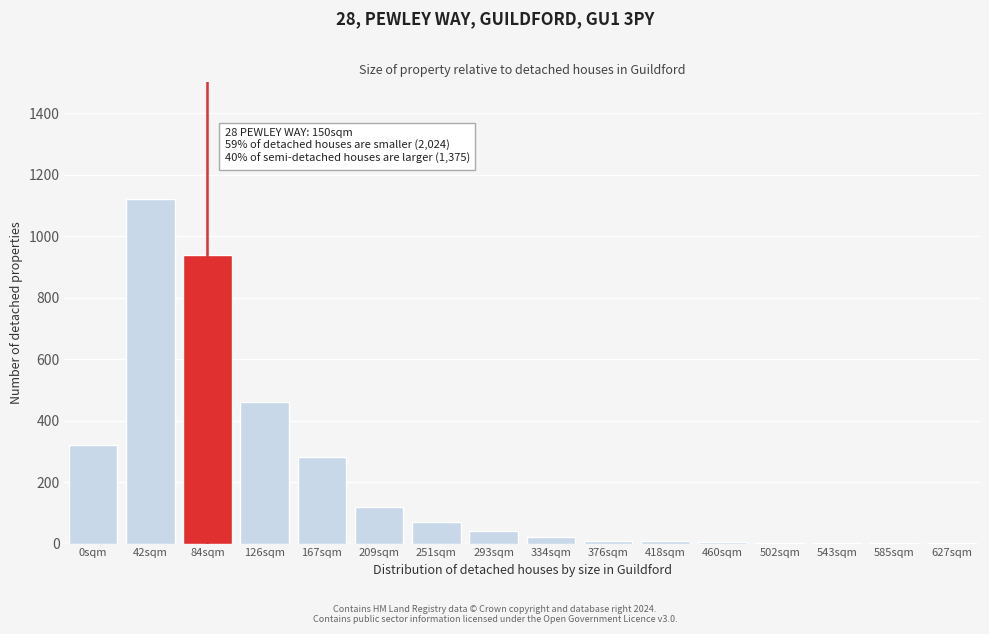

What is the maximum value shown in the chart?

1120